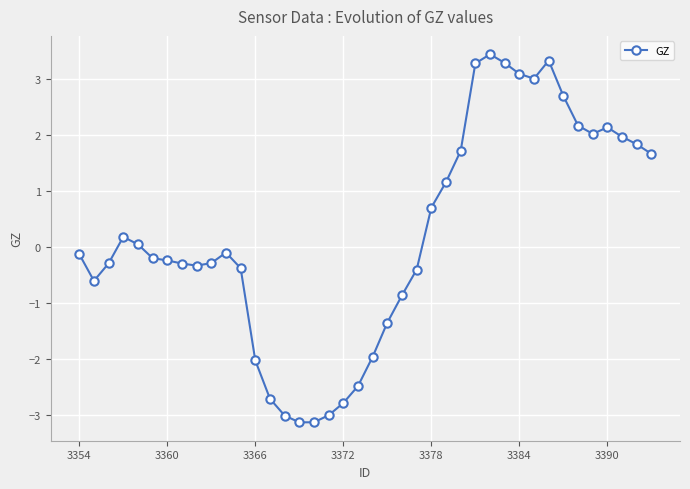

What is the greatest value displayed?

3.4